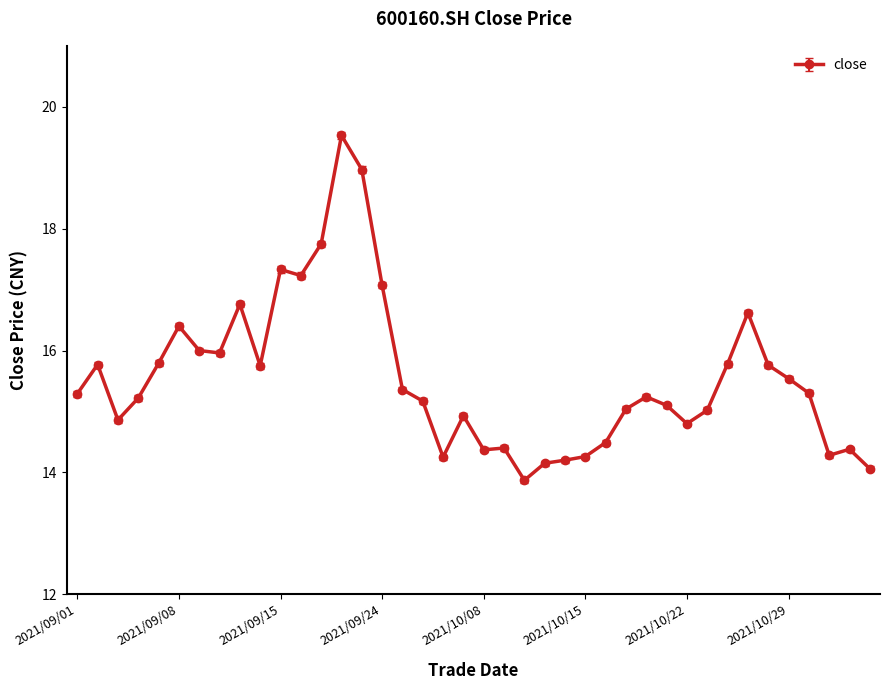

True or false: the data has more than 0 interior local peaks.

True